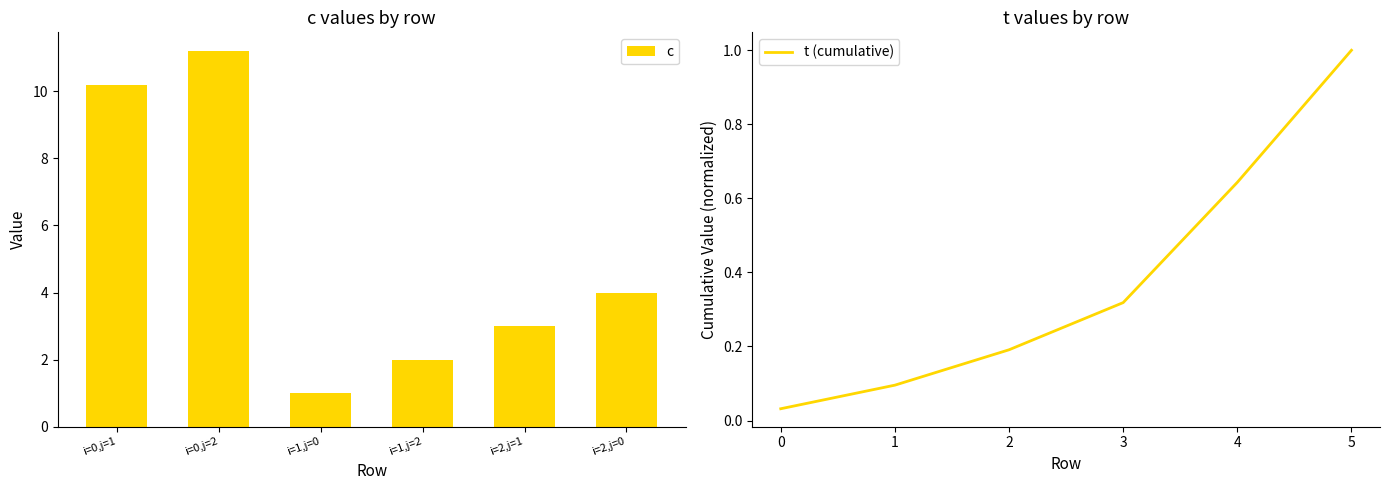

At how many categories does at least one series exceed 9?

2